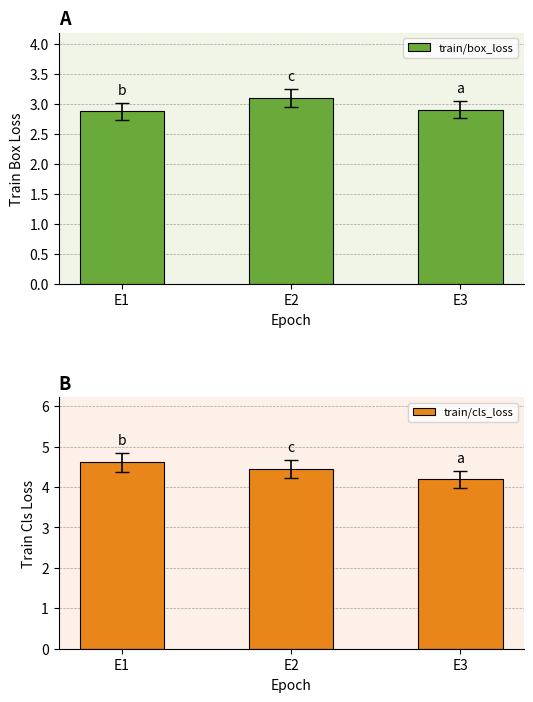

Is it true that train/box_loss equals 3.1 at E2?

True